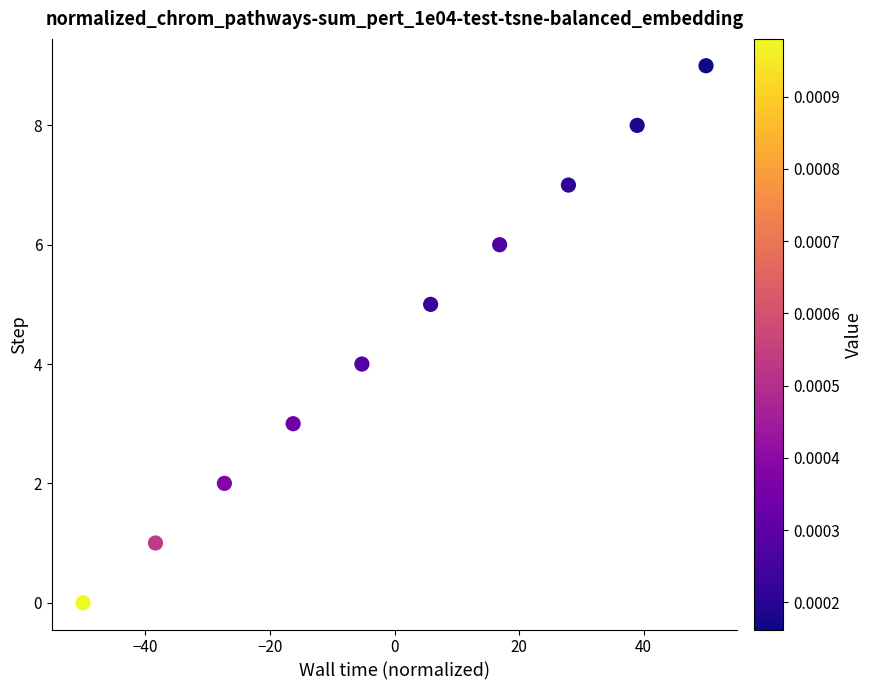

What is the range of Y values (max minus min)?

9